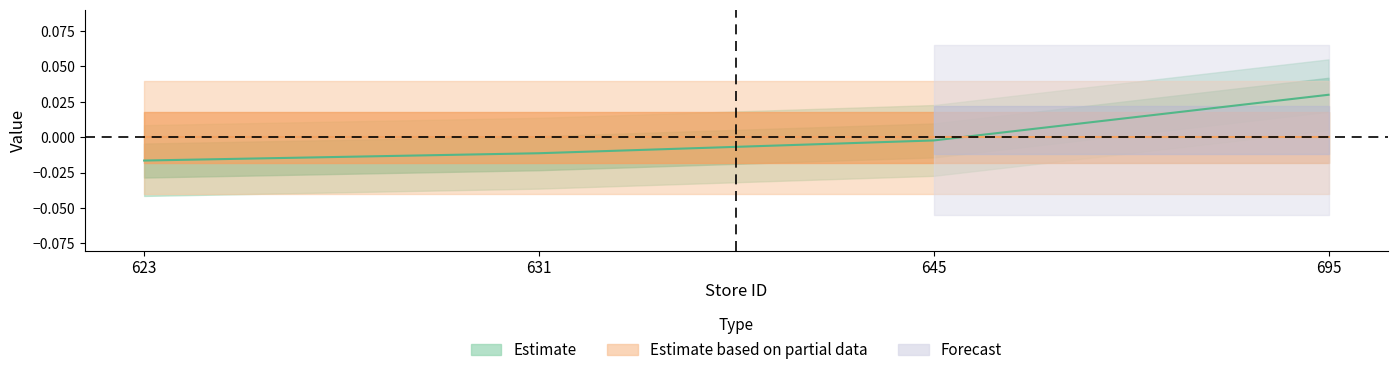

Is it true that the value at 623 is -0.0?

True